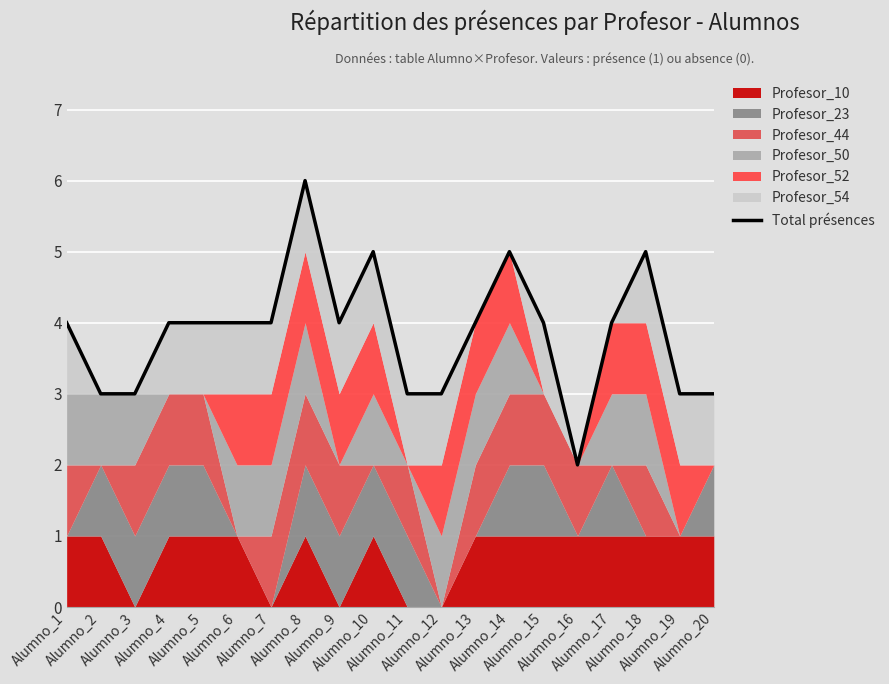

True or false: there are more than 1 points higher than both neighbors.

True